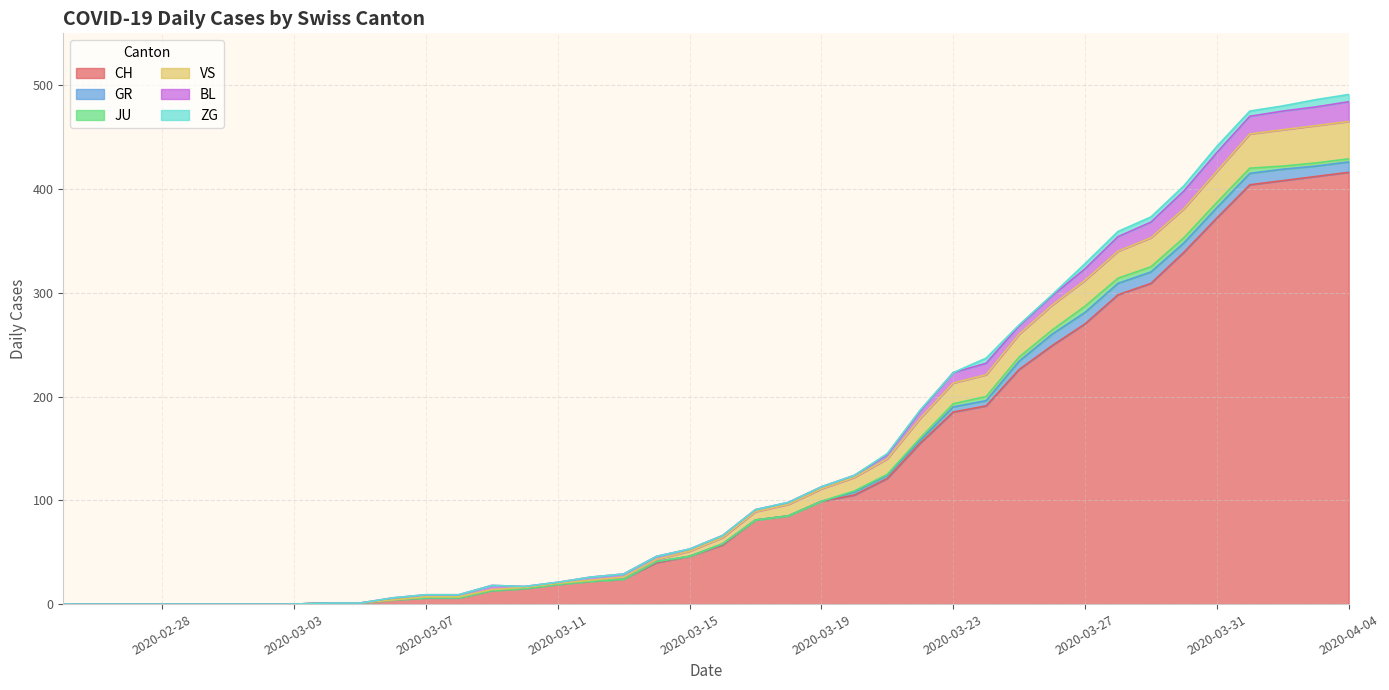

How many categories are shown in the chart?

40